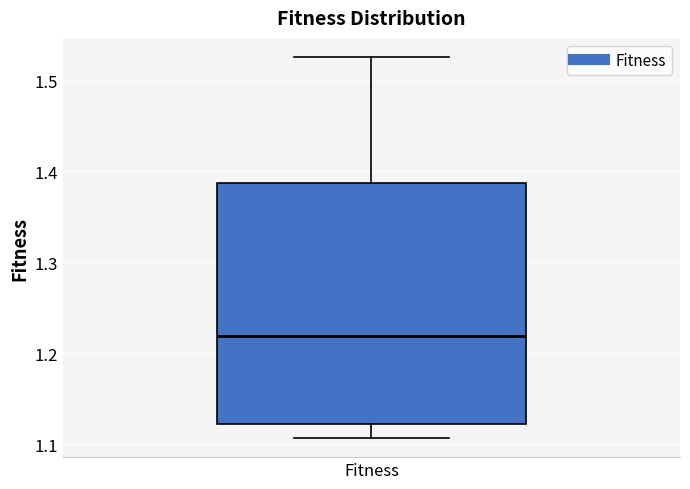

Transcribe this box plot: give where the median line is, the range the box spans, and where the two whiskers end, as read against the y-axis. The values are not printed on the chart, so give them approximately, as read against the axis.

median 1.22, box 1.12 to 1.39, whiskers 1.11 to 1.53